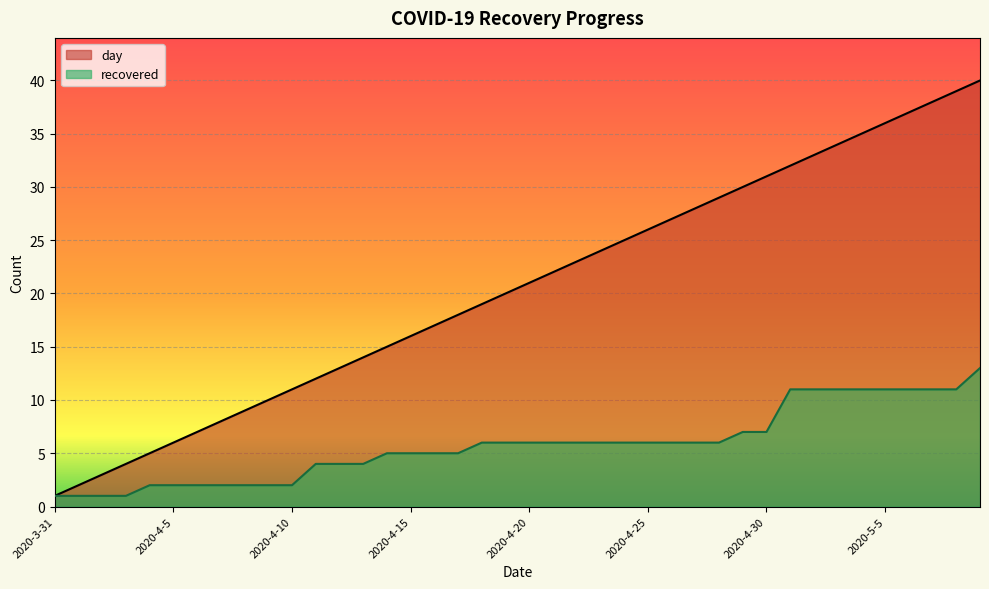

How many categories are shown in the chart?

40